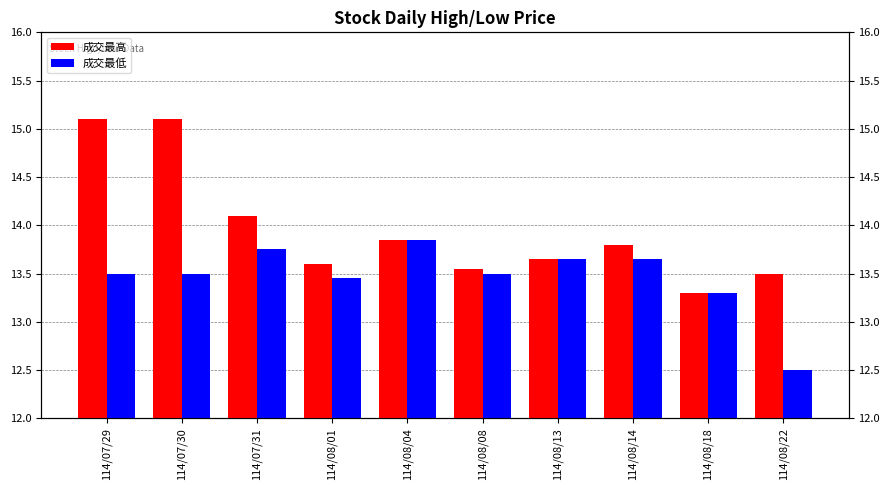

Is it true that 成交最高 equals 3.6 at 114/08/08?

False